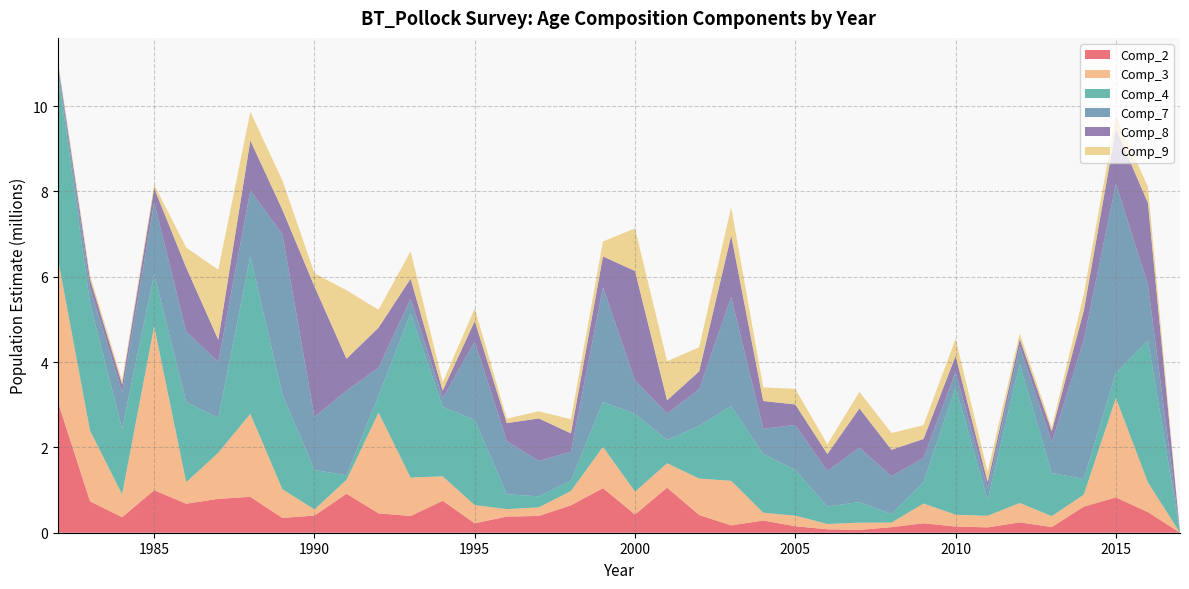

Reading left to right, extract all data points from this chart.

Comp_2: 1982=3059394.8	1983=735796.1	1984=362678.9	1985=997049.3	1986=679441.0	1987=793714.3	1988=840949.6	1989=346842.5	1990=402259.7	1991=912668.5	1992=454619.2	1993=392448.0	1994=749842.1	1995=220751.1	1996=378278.3	1997=393083.7	1998=643256.5	1999=1044033.3	2000=427296.8	2001=1056599.5	2002=415497.2	2003=171023.2	2004=286780.6	2005=151961.3	2006=80322.3	2007=66960.2	2008=129780.2	2009=221182.1	2010=144250.6	2011=124893.3	2012=242207.6	2013=133103.9	2014=612130.0	2015=827819.5	2016=483944.7	2017=288.6
Comp_3: 1982=3356054.0	1983=1656246.1	1984=536845.0	1985=3844598.9	1986=504976.3	1987=1082292.5	1988=1946108.4	1989=672238.3	1990=144332.0	1991=326559.3	1992=2361820.9	1993=899949.7	1994=572513.9	1995=427030.0	1996=174856.4	1997=201660.6	1998=335740.6	1999=968046.3	2000=534758.6	2001=571315.2	2002=854936.2	2003=1044730.9	2004=181863.2	2005=246945.2	2006=124803.4	2007=169202.6	2008=108339.1	2009=462931.6	2010=277841.9	2011=271914.7	2012=454965.3	2013=256160.2	2014=281380.7	2015=2331807.7	2016=695033.4	2017=460.2
Comp_4: 1982=4377342.0	1983=2979679.2	1984=1534668.8	1985=1222103.7	1986=1875263.3	1987=816563.2	1988=3692280.8	1989=2218374.3	1990=924533.7	1991=105538.8	1992=397669.6	1993=3843929.1	1994=1630653.0	1995=1995038.4	1996=348009.8	1997=258667.5	1998=239807.6	1999=1049901.4	2000=1824705.4	2001=546261.6	2002=1230938.7	2003=1752216.2	2004=1371640.3	2005=1073371.7	2006=407998.7	2007=482875.4	2008=198896.3	2009=499463.3	2010=2985017.9	2011=371800.5	2012=3255886.9	2013=1007825.6	2014=368625.4	2015=586421.7	2016=3329919.1	2017=2367.1
Comp_7: 1982=142938.8	1983=371287.8	1984=853250.1	1985=1678980.1	1986=1653246.2	1987=1313000.3	1988=1543983.8	1989=3761181.0	1990=1243099.8	1991=1985914.4	1992=654958.8	1993=345403.6	1994=201580.5	1995=1834702.7	1996=1244383.1	1997=828292.9	1998=680219.5	1999=2690721.7	2000=783151.1	2001=620982.6	2002=862998.3	2003=2554928.2	2004=598471.5	2005=1055119.1	2006=831113.2	2007=1275008.9	2008=889090.2	2009=569494.4	2010=358827.6	2011=266685.5	2012=420573.7	2013=724534.6	2014=3254730.9	2015=4433843.0	2016=1301255.6	2017=861.3
Comp_8: 1982=68188.2	1983=197751.1	1984=189415.7	1985=330887.9	1986=1500679.8	1987=518626.6	1988=1169239.3	1989=571329.7	1990=3057932.2	1991=746649.6	1992=938948.2	1993=474145.8	1994=174711.8	1995=483262.4	1996=423703.2	1997=997103.9	1998=429139.7	1999=725342.7	2000=2564040.6	2001=308115.1	2002=417520.4	2003=1444554.3	2004=648235.9	2005=479459.8	2006=399761.6	2007=920004.3	2008=618182.9	2009=444963.3	2010=379506.2	2011=151418.8	2012=168222.5	2013=254154.4	2014=693347.1	2015=1292914.1	2016=1919104.4	2017=774.2
Comp_9: 1982=43057.1	1983=89210.1	1984=88174.2	1985=84431.8	1986=470549.8	1987=1640405.0	1988=673695.9	1989=687332.5	1990=309925.8	1991=1606439.4	1992=418463.0	1993=643010.1	1994=196082.0	1995=295935.5	1996=105570.7	1997=168652.1	1998=331916.2	1999=350118.3	2000=999455.8	2001=917969.8	2002=565028.0	2003=660171.5	2004=320576.1	2005=364458.9	2006=228318.7	2007=388369.5	2008=392269.3	2009=323345.6	2010=399106.0	2011=236869.4	2012=127464.0	2013=86038.9	2014=381365.0	2015=306294.6	2016=376848.4	2017=918.8